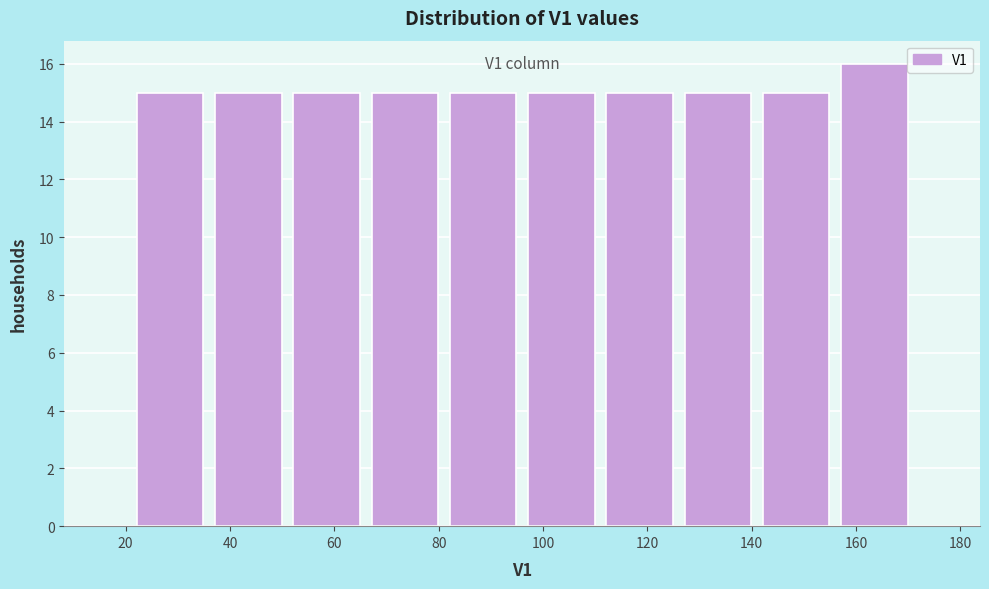

Which range on the x-axis has the tallest bar?

156 to 171